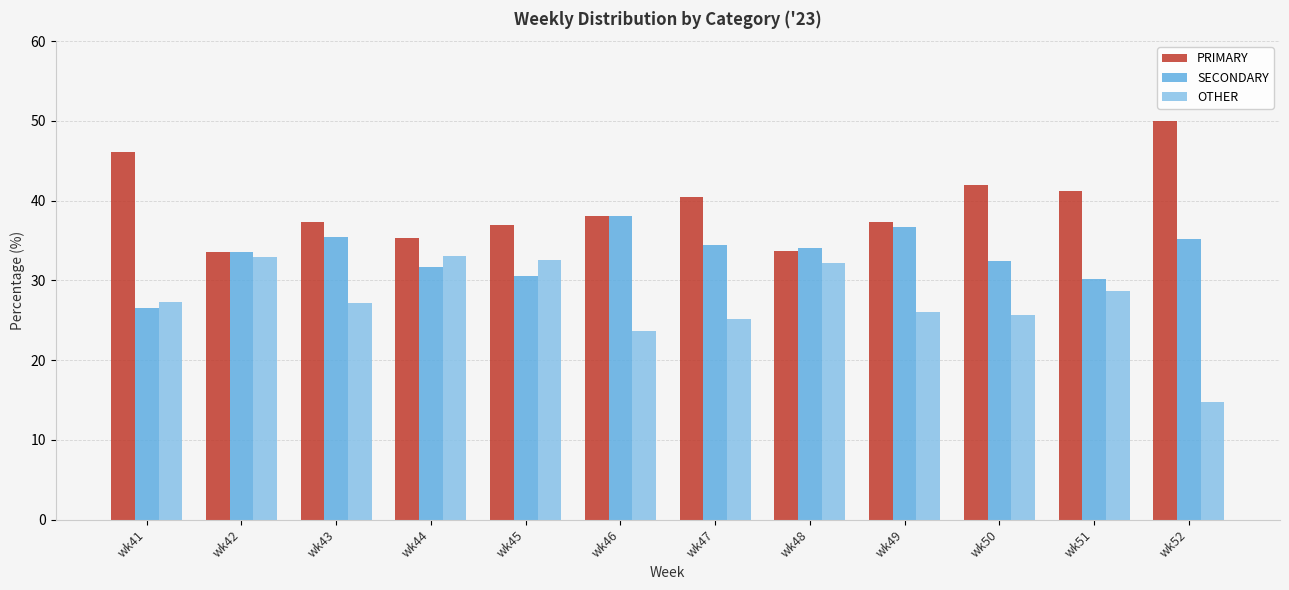

List the series in order of their overall mean, lowest first.

OTHER, SECONDARY, PRIMARY